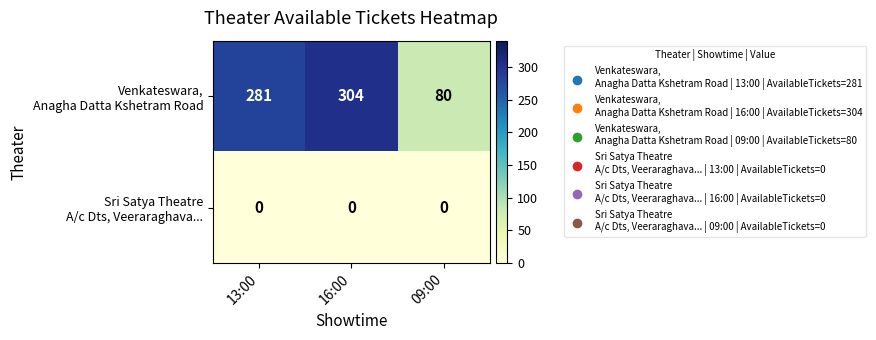

At which category is the sum across all series the highest?

16:00